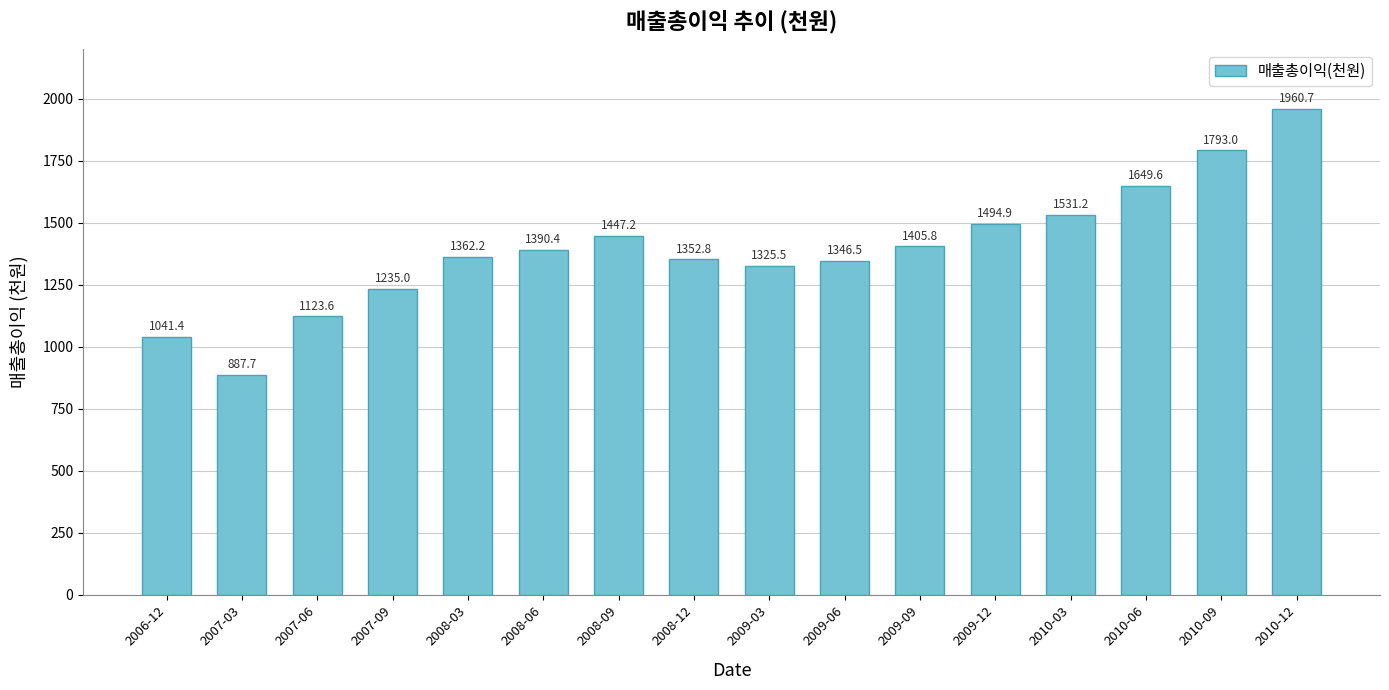

Reading left to right, what are all the values shown in this chart?

2006-12=1041.4	2007-03=887.7	2007-06=1123.6	2007-09=1235.0	2008-03=1362.2	2008-06=1390.4	2008-09=1447.2	2008-12=1352.8	2009-03=1325.5	2009-06=1346.5	2009-09=1405.8	2009-12=1494.9	2010-03=1531.2	2010-06=1649.6	2010-09=1793.0	2010-12=1960.7